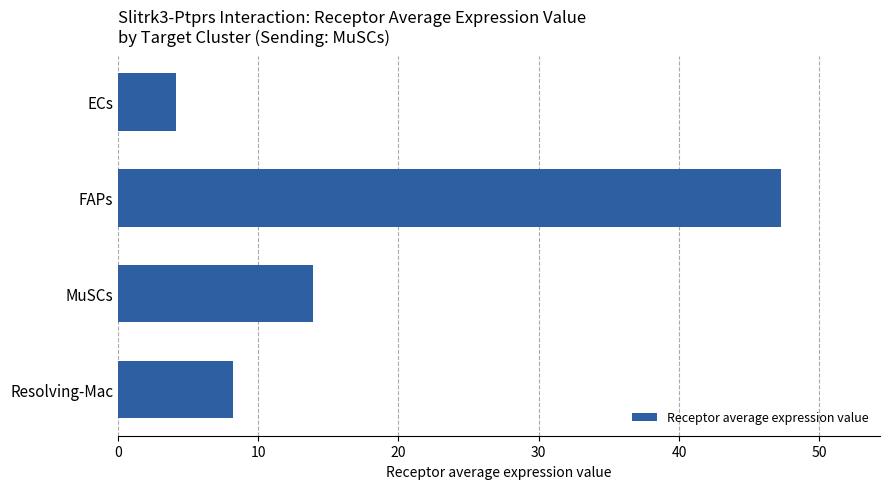

What is the change in value from FAPs to MuSCs?

-33.3